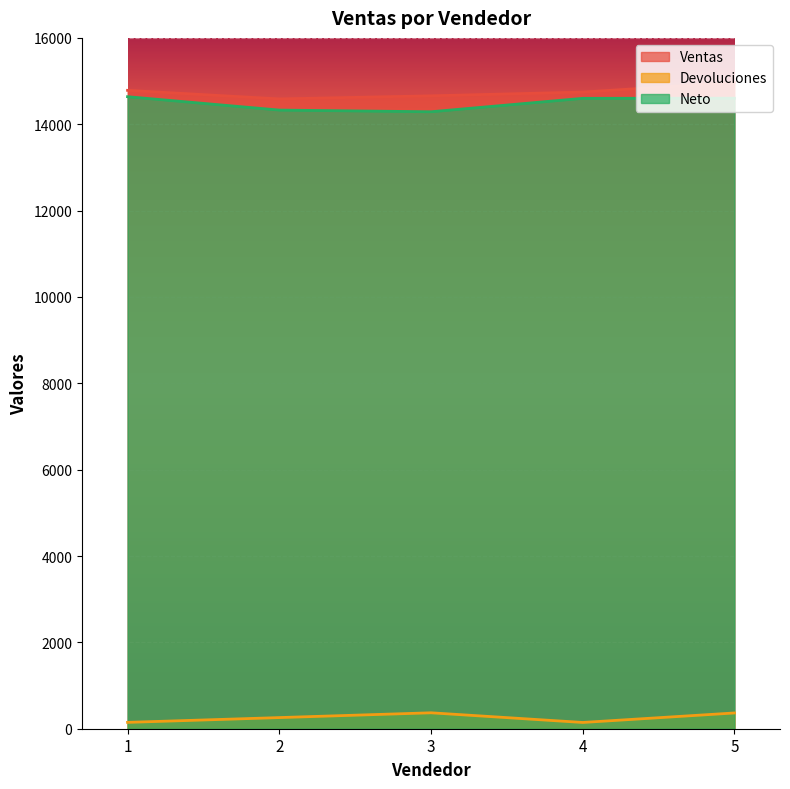

At which category does the chart reach its minimum across all series?

4